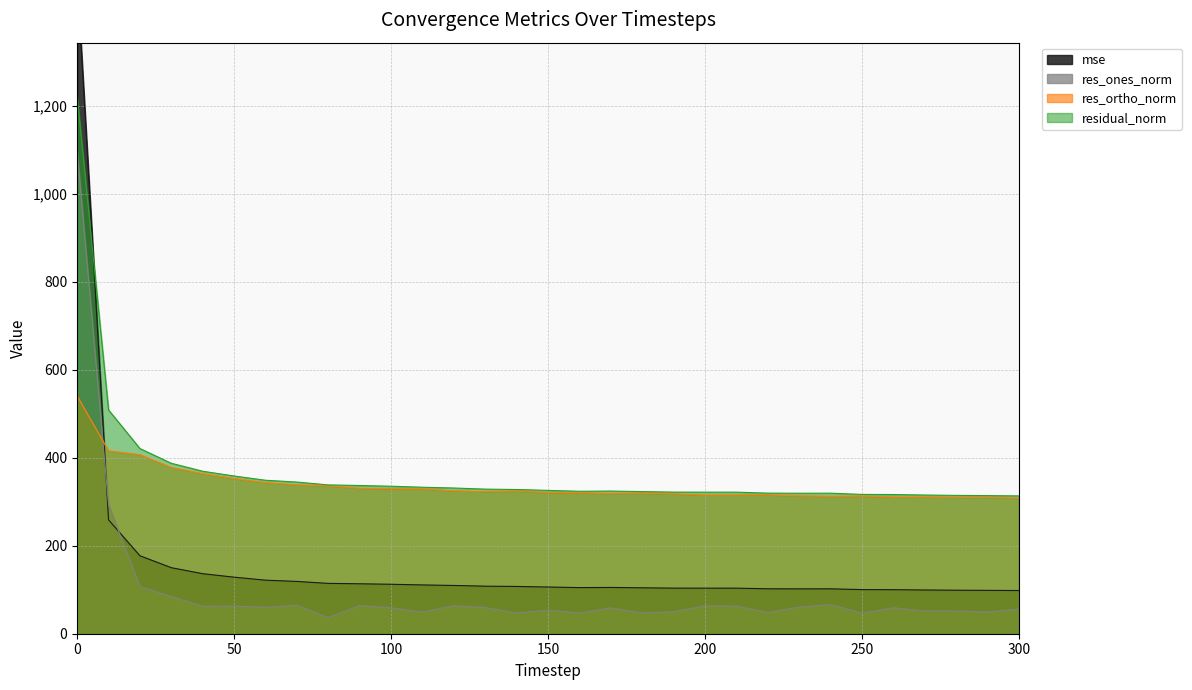

How many interior local peaks does the residual_norm series have?

3